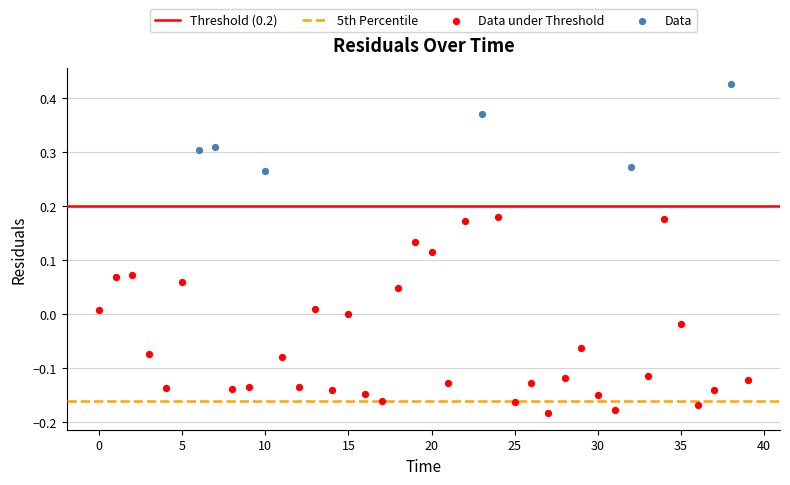

Which series reaches the minimum Y coordinate?

Data under Threshold